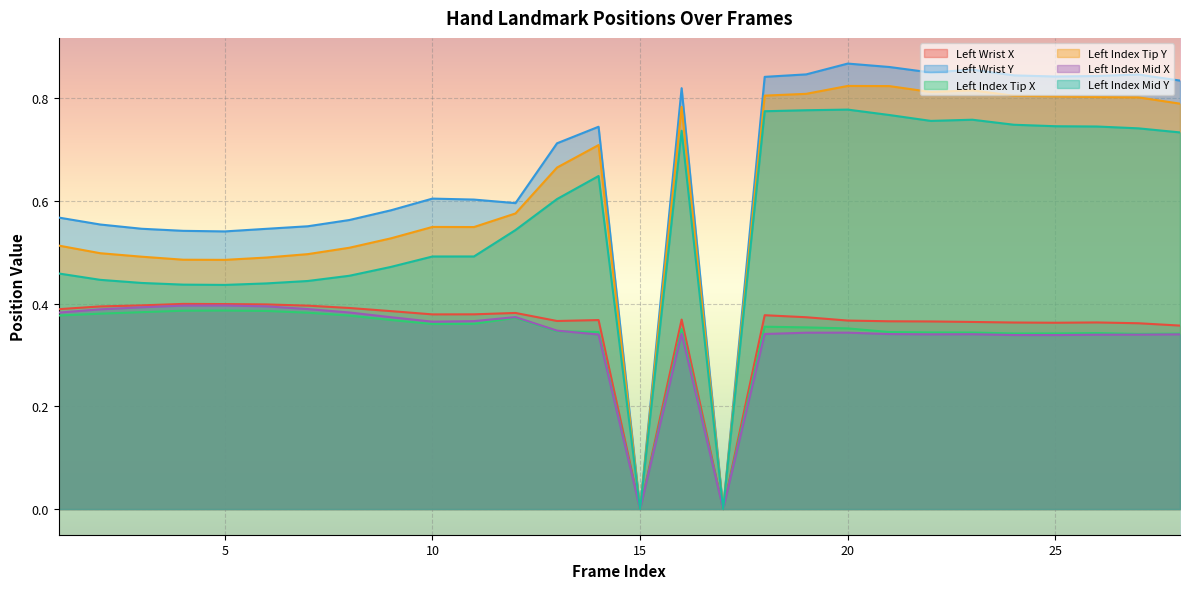

Count the left_y2 values in the range 0 to 1.

28